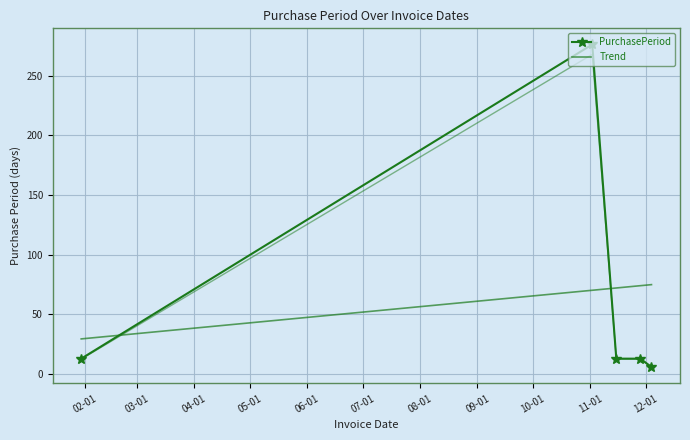

The chart shows a value of 6 at 2017-12-04. True or false?

True